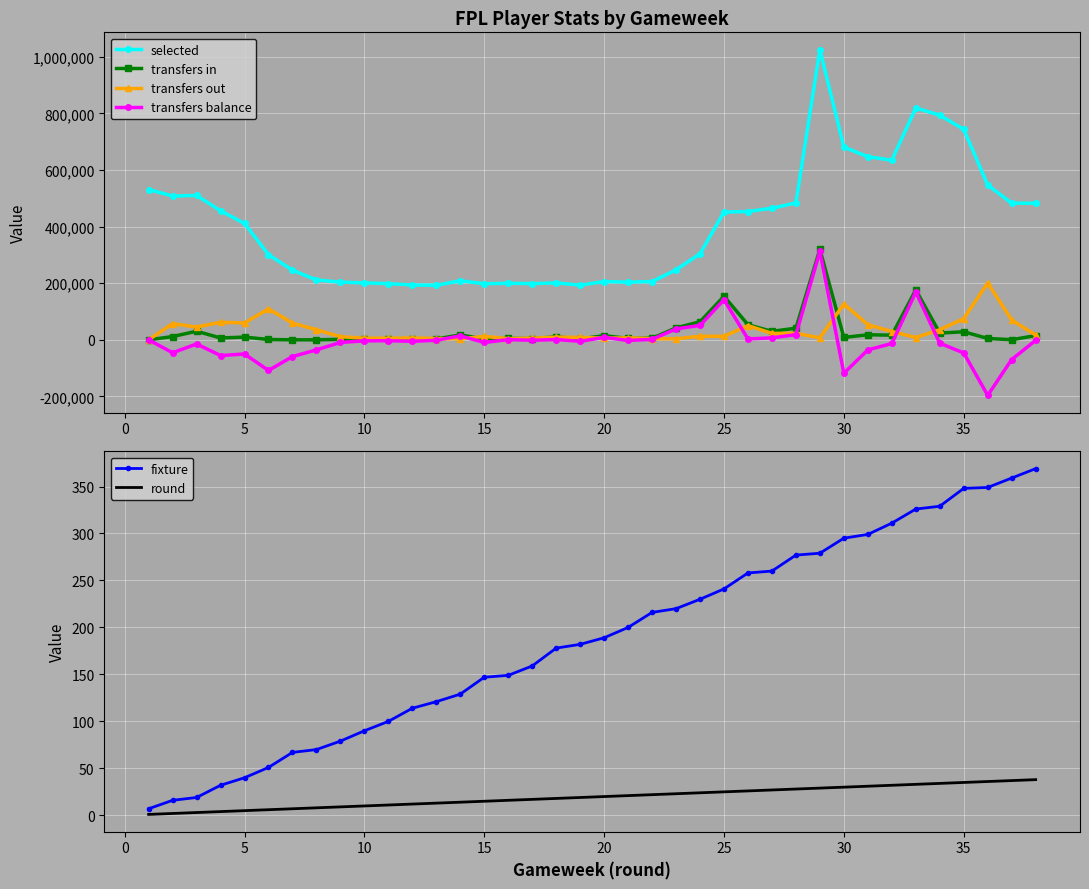

What value does the selected series have at 25?

451571